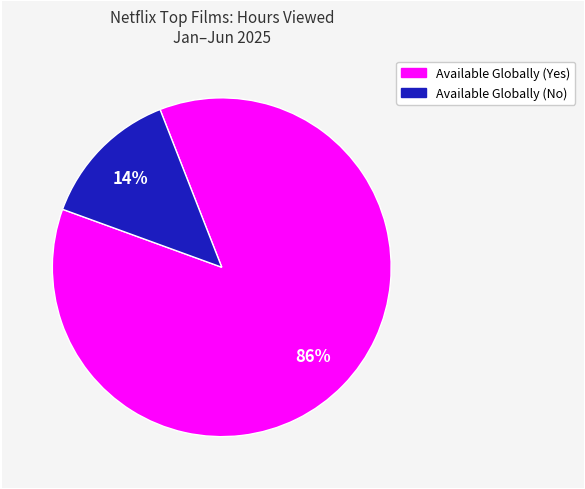

Count the number of slices in the pie.

2